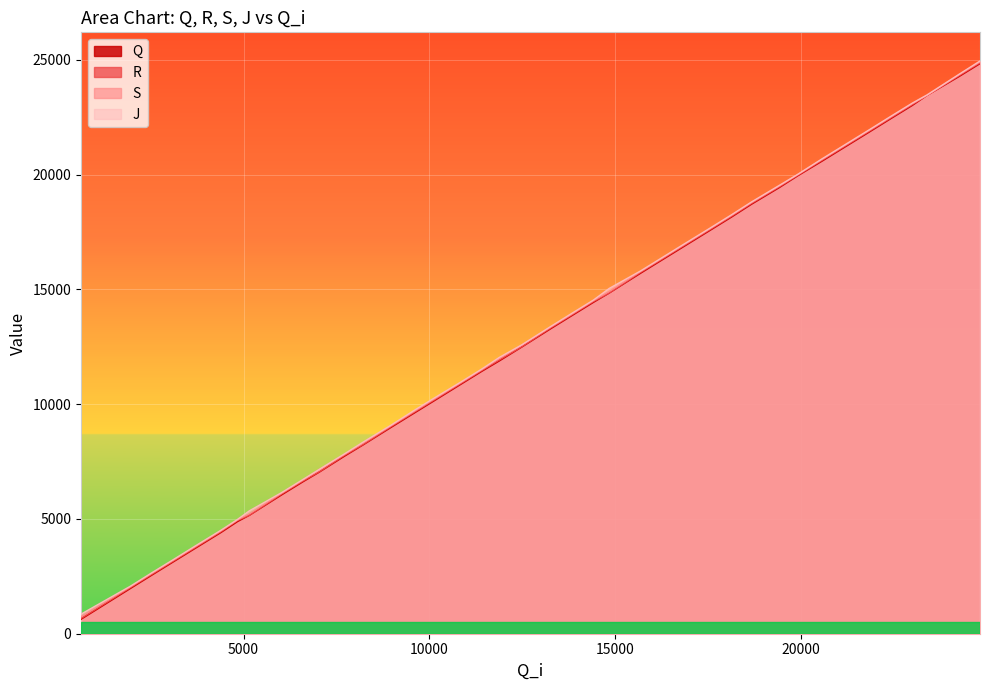

True or false: Q and J intersect in this chart.

False